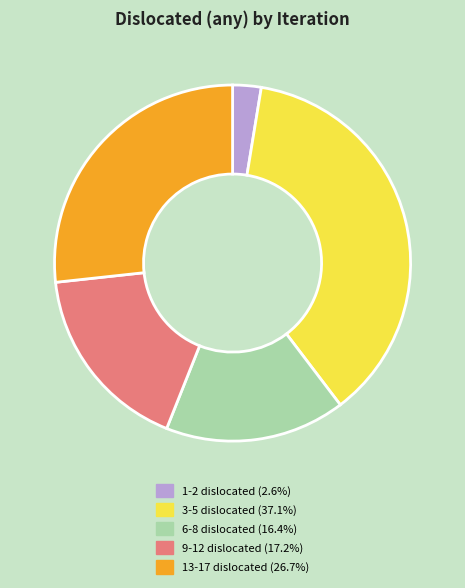

Does any single category account for the majority?

No